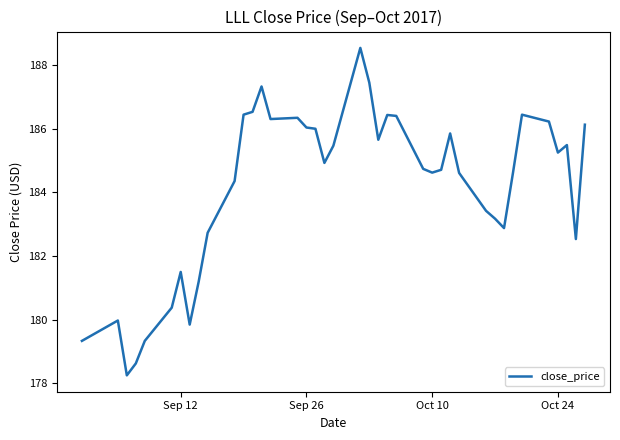

What is the smallest value displayed?

178.2